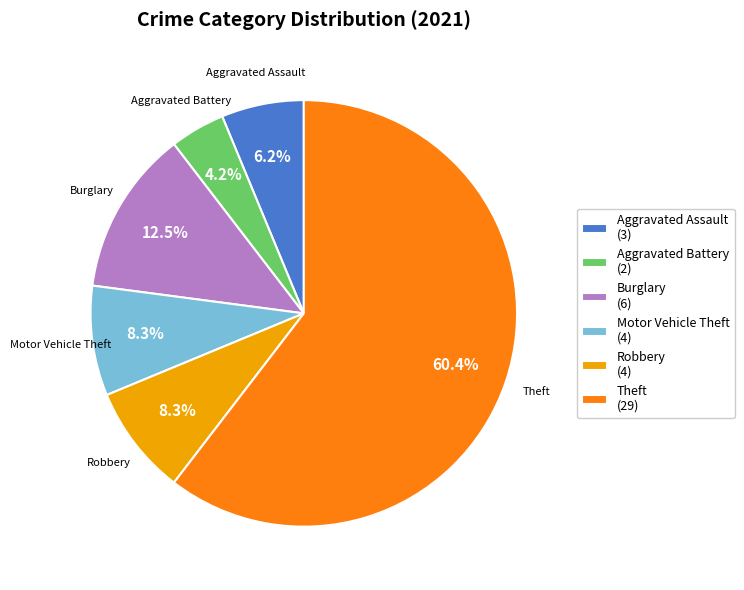

Which category has the biggest portion of the pie?

Theft (29)